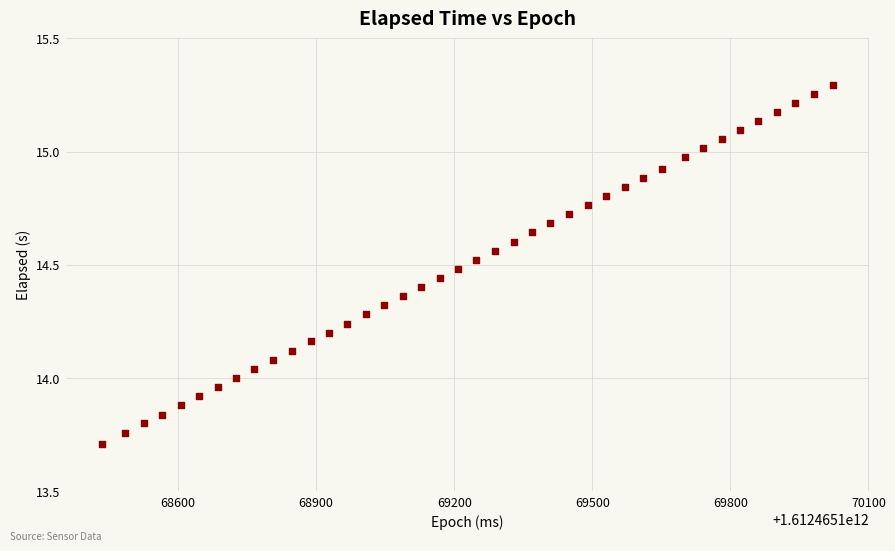

What is the range of Y values (max minus min)?

1.6